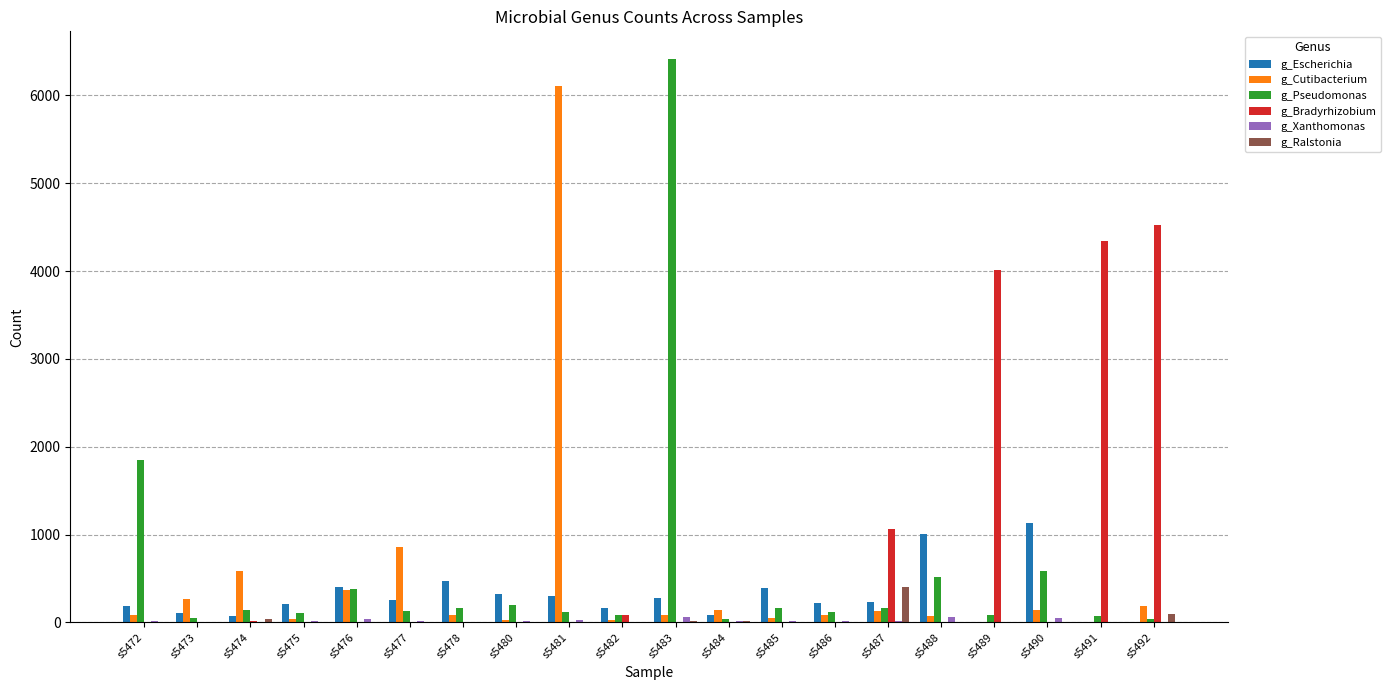

What is the highest value of the g_Cutibacterium series?

6106